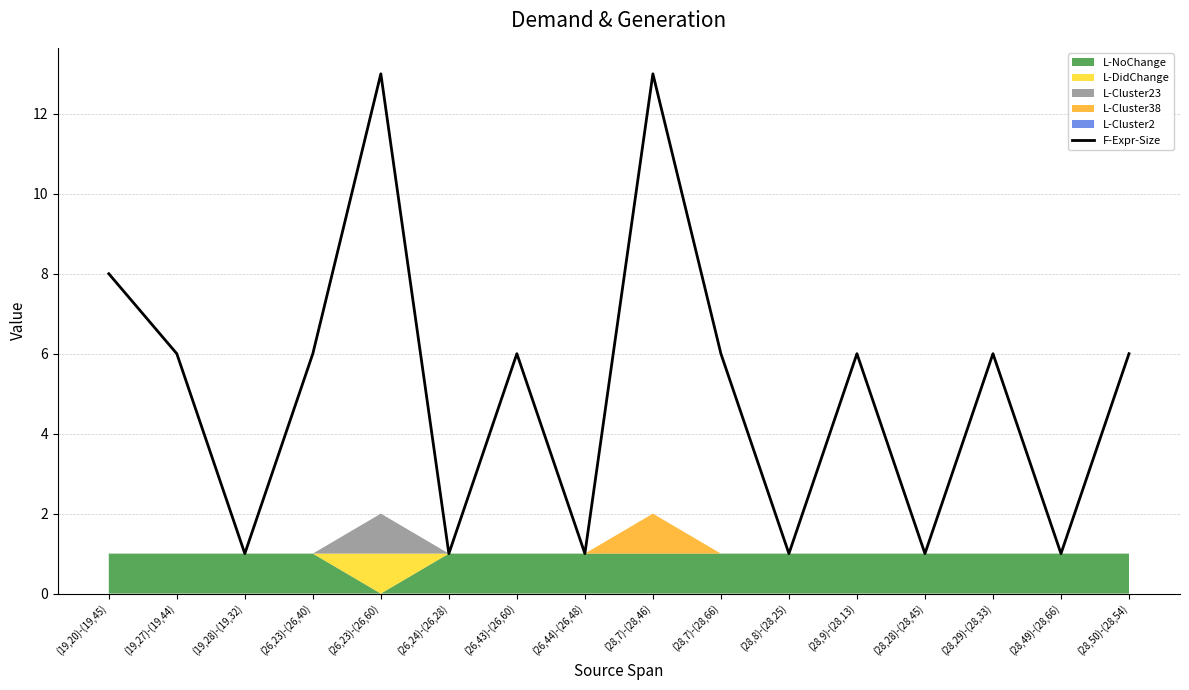

The chart shows a value of 6 at (26,43)-(26,60). True or false?

True